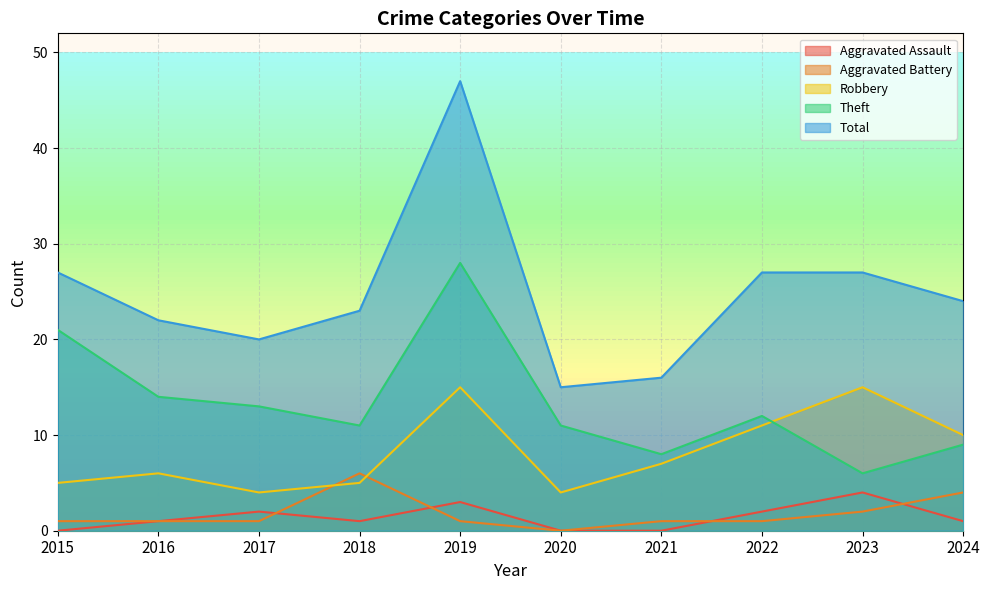

List the labels in order of Aggravated Battery value, largest first.

2018, 2024, 2023, 2015, 2016, 2017, 2019, 2021, 2022, 2020